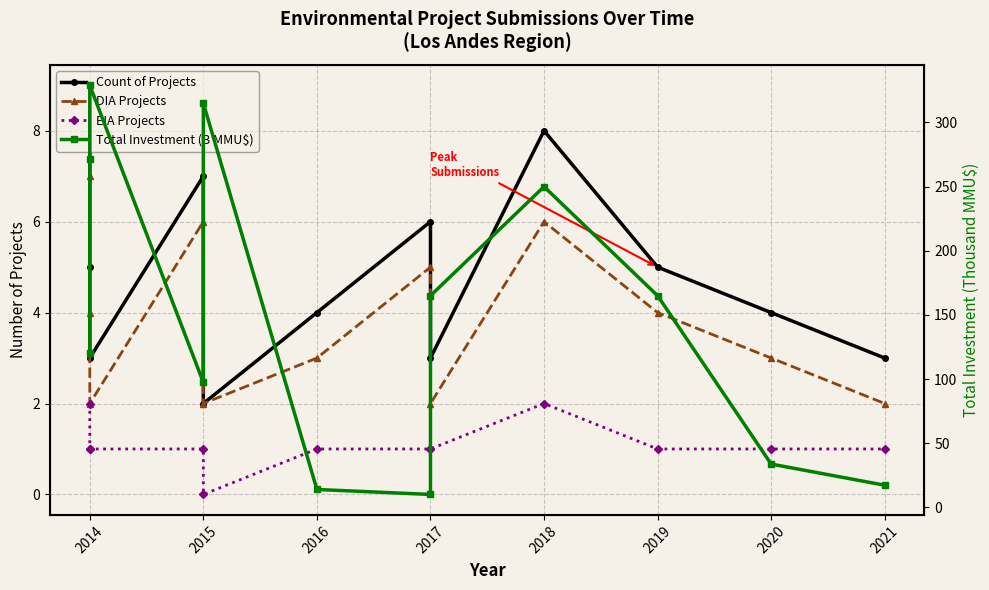

What are all the series names shown in the legend?

Count of Projects, DIA Projects, EIA Projects, Total Investment (B MMU$)